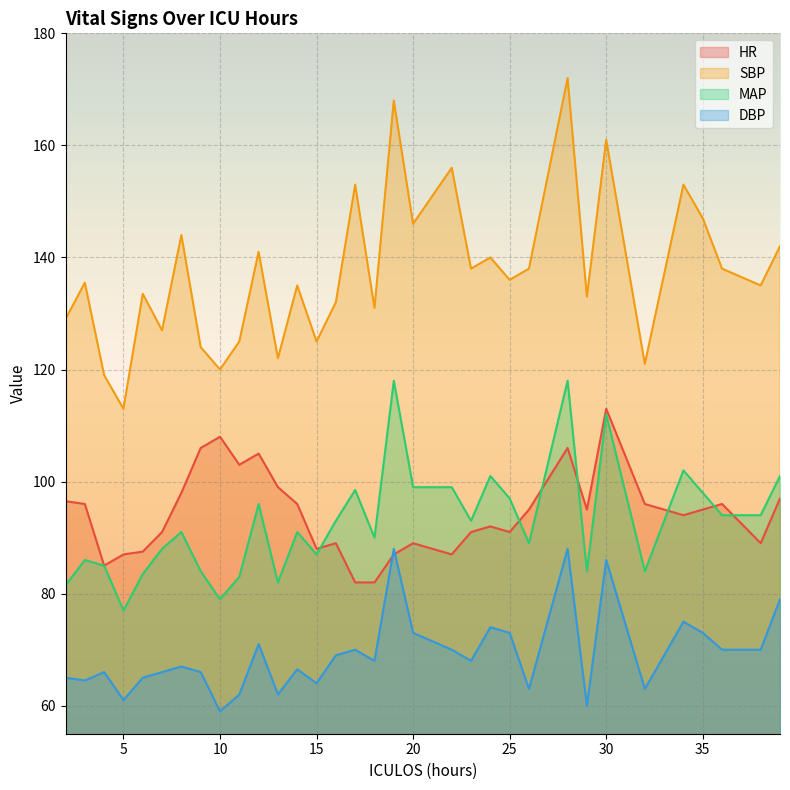

What is the smallest value displayed?

59.0